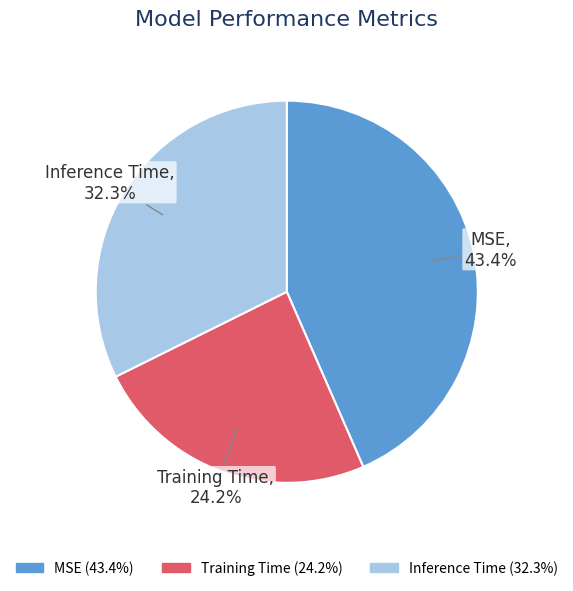

Which slice is the largest?

MSE